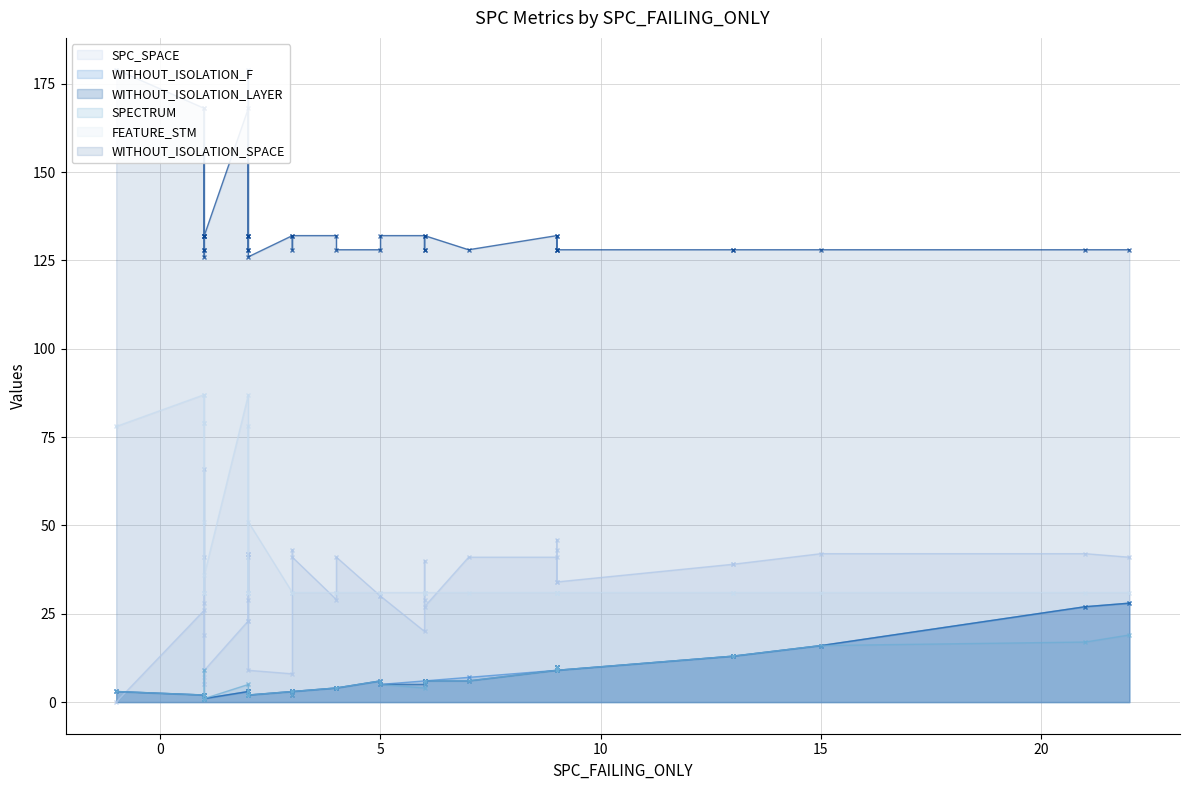

List the series in order of their peak value, lowest first.

SPECTRUM, WITHOUT_ISOLATION_F, WITHOUT_ISOLATION_LAYER, SPC_SPACE, FEATURE_STM, WITHOUT_ISOLATION_SPACE